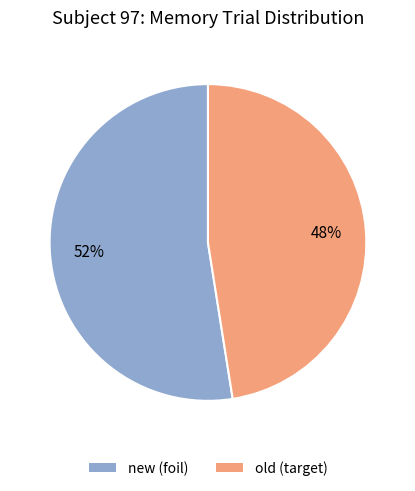

Count the number of slices in the pie.

2